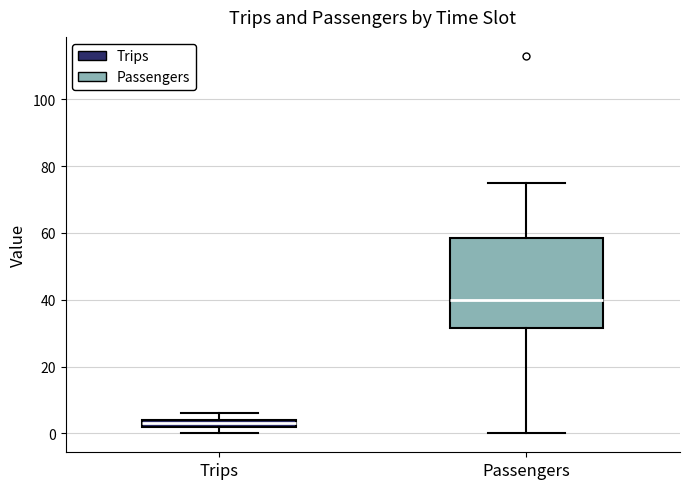

Where does the upper whisker of the box for Passengers end on the y-axis? The values are not printed on the chart, so give them approximately, as read against the axis.

76